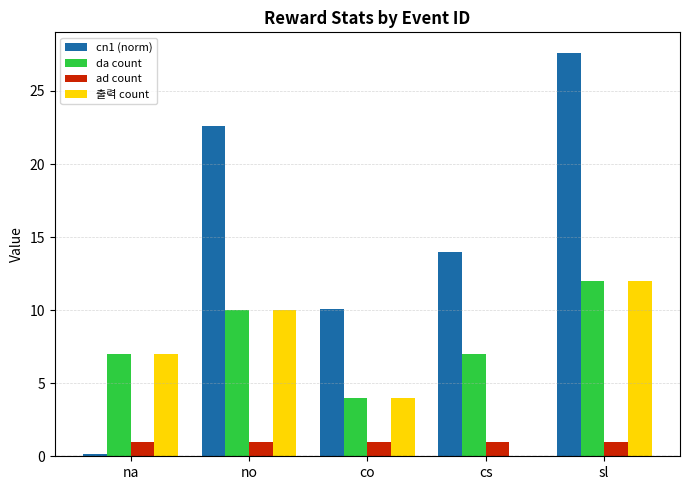

Is it true that 출력 count equals 10.0 at no?

True